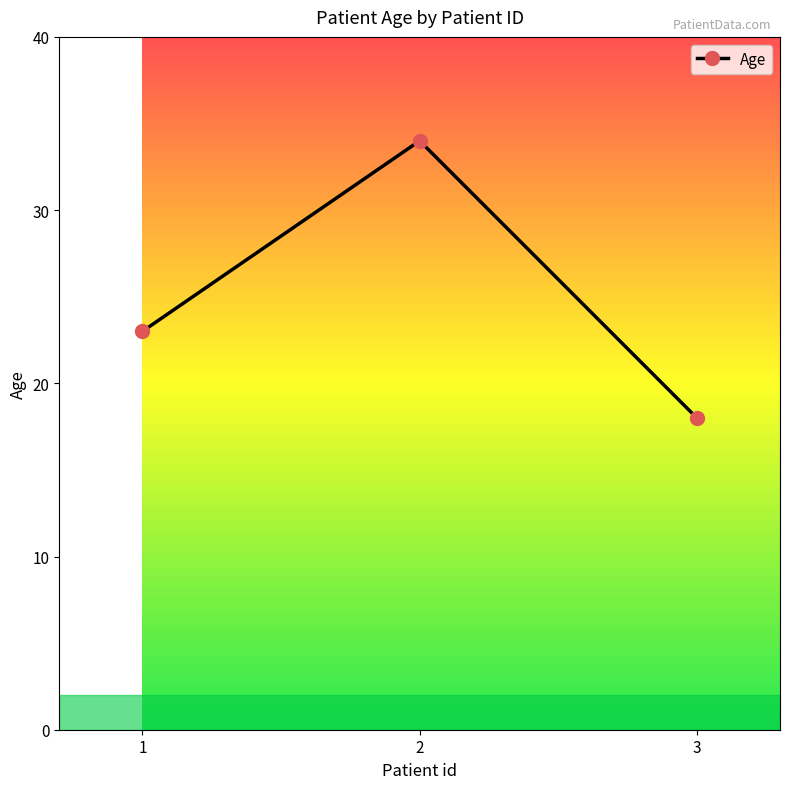

List the labels in order of value, smallest first.

3, 1, 2